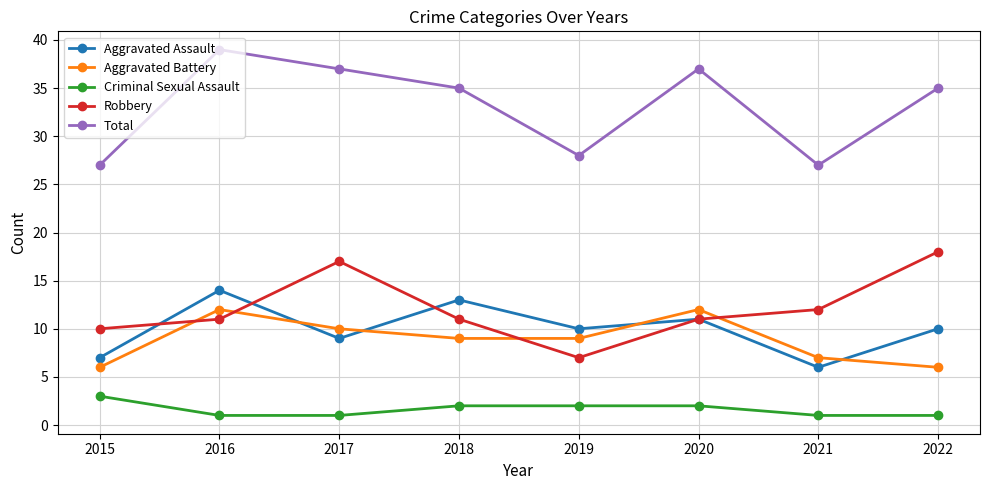

Read the Aggravated Assault value at 2021.

6